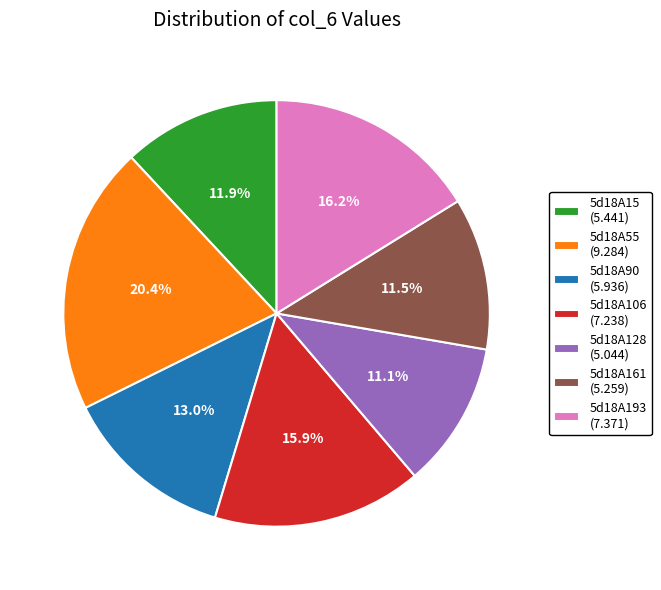

True or false: 5d18A90 accounts for 5% of the total.

False